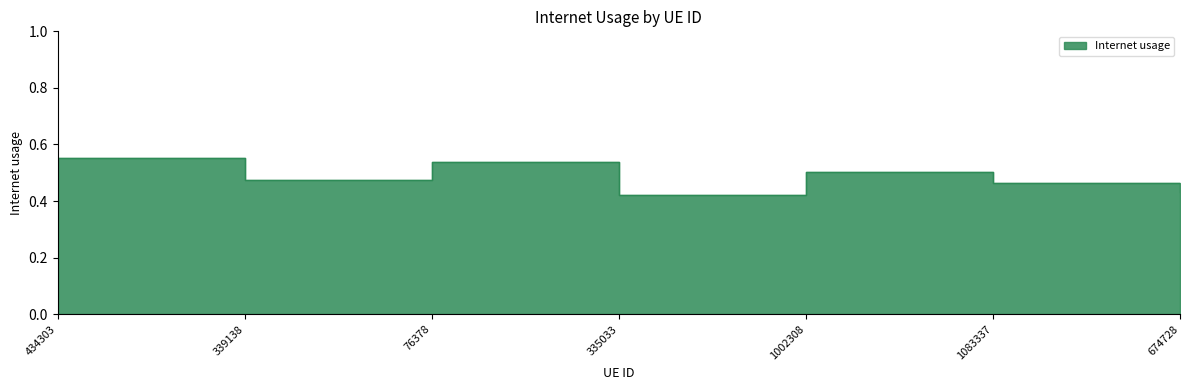

Reading left to right, list all the values displayed in this chart.

0.6	0.5	0.5	0.4	0.5	0.5	0.4